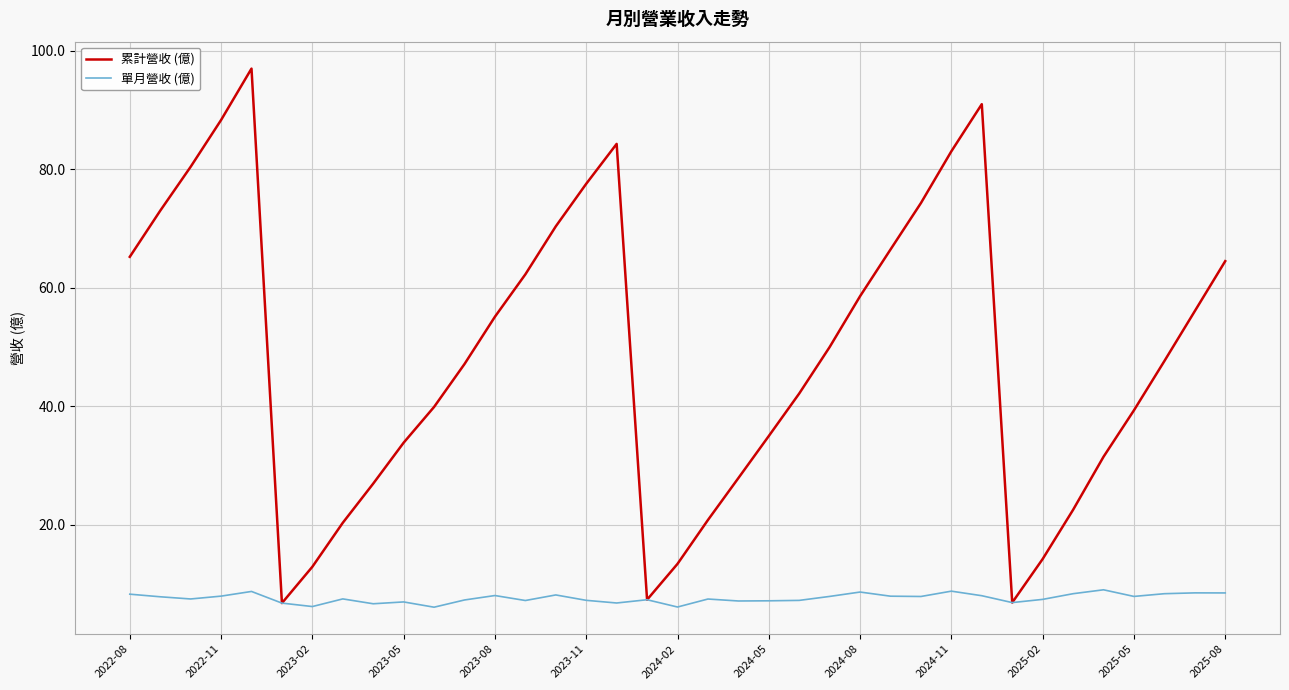

What is the smallest value displayed?

6.0